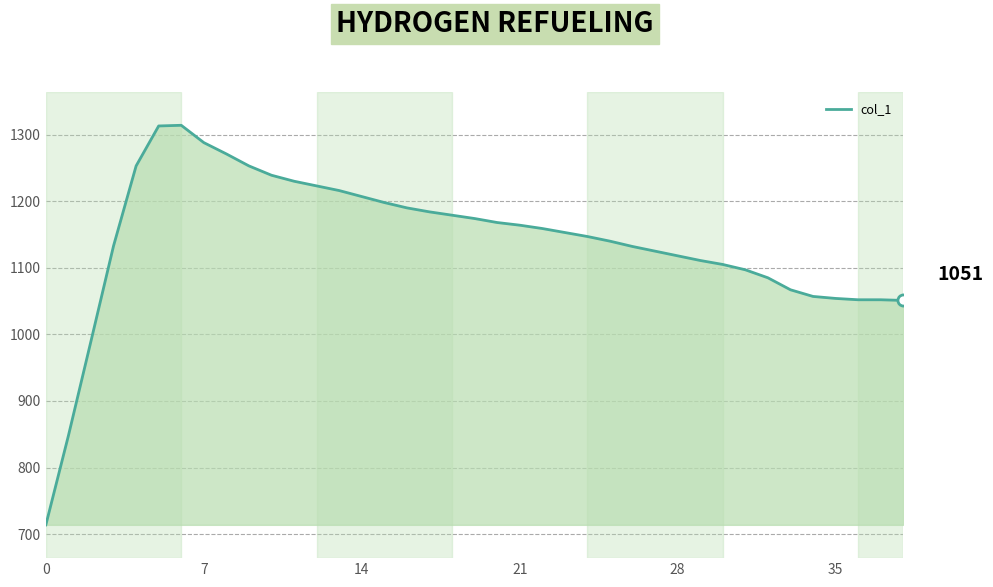

What is the minimum value shown in the chart?

714